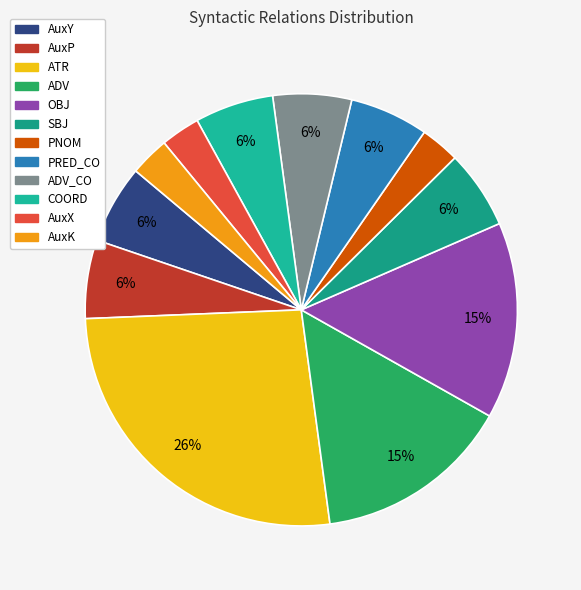

Count the number of slices in the pie.

12